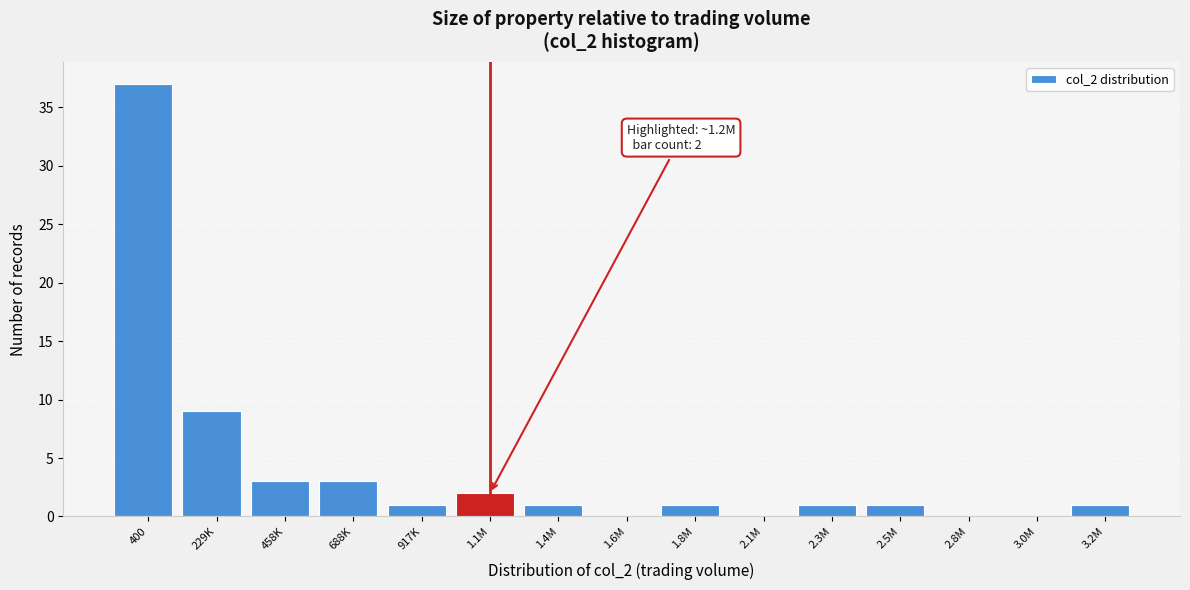

Reading left to right, list all the values displayed in this chart.

400=37	229K=9	458K=3	688K=3	917K=1	1.1M=2	1.4M=1	1.6M=0	1.8M=1	2.1M=0	2.3M=1	2.5M=1	2.8M=0	3.0M=0	3.2M=1